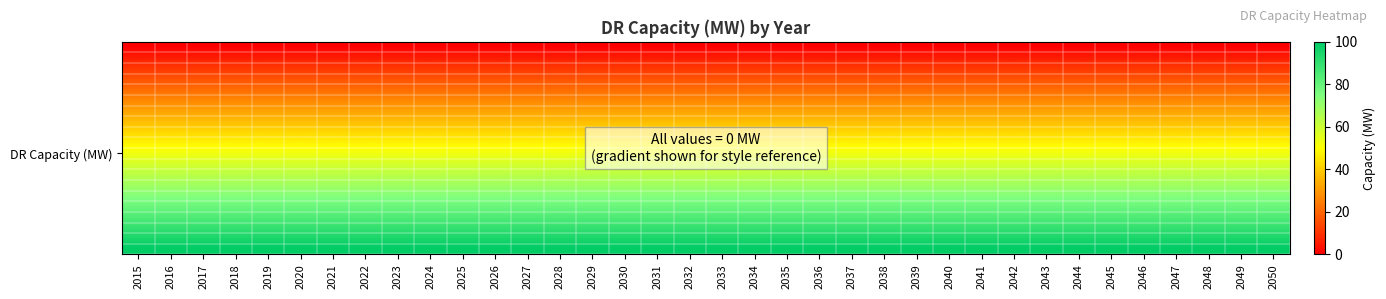

What is the maximum value shown in the chart?

100.0